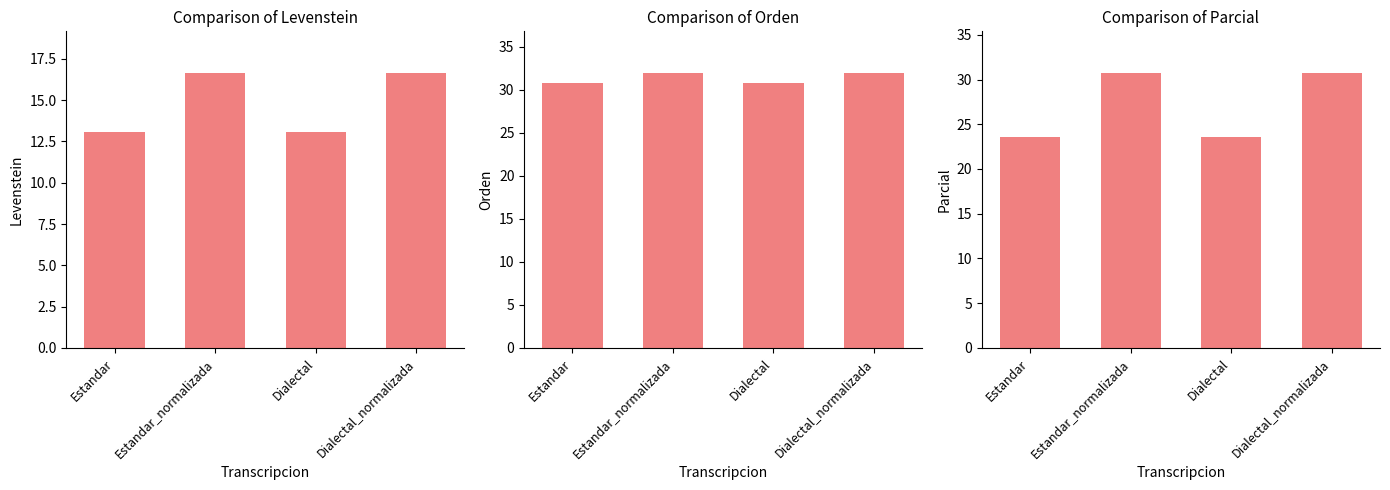

True or false: Parcial has a value of 30.8 at Dialectal_normalizada.

True